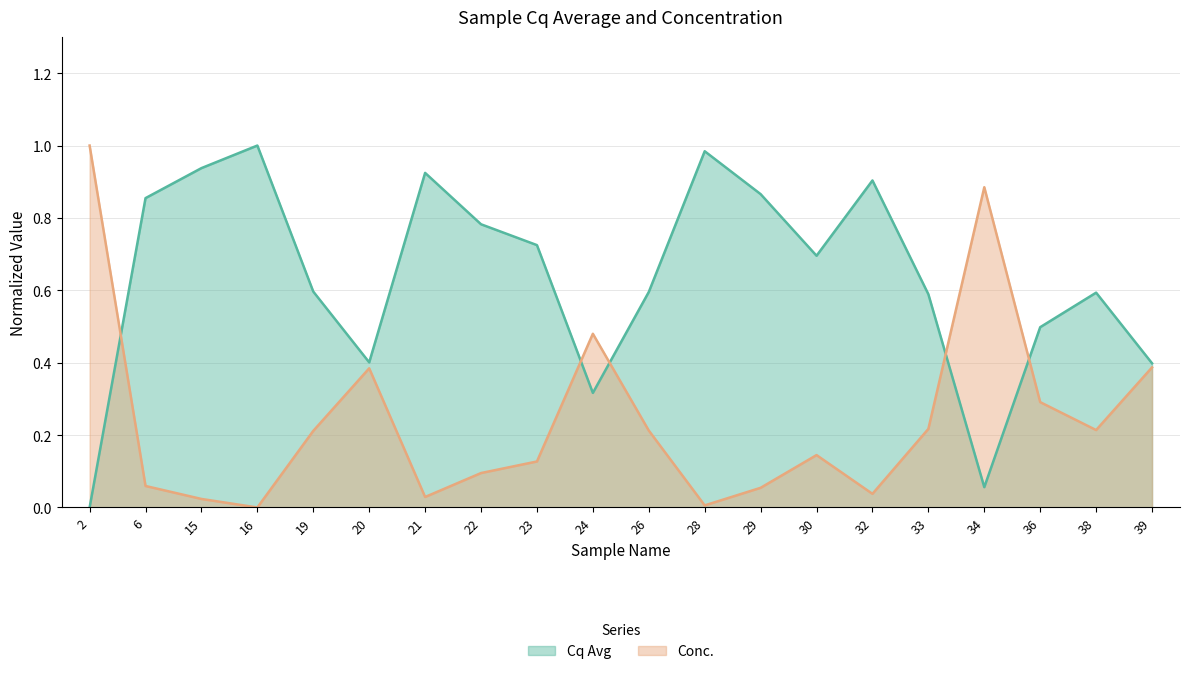

List the labels in order of Cq Avg value, largest first.

16, 28, 15, 21, 32, 29, 6, 22, 23, 30, 19, 26, 38, 33, 36, 20, 39, 24, 34, 2